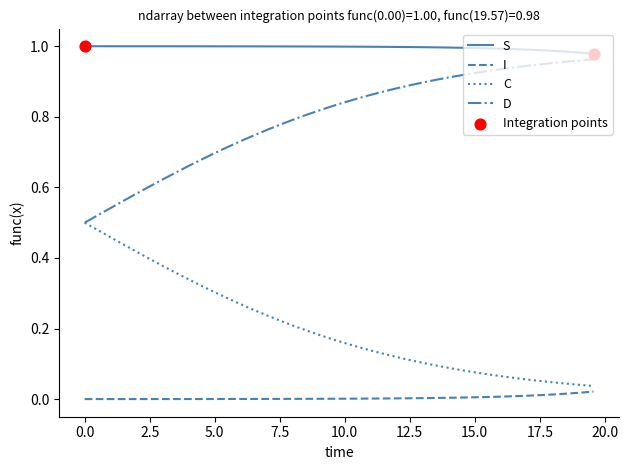

True or false: C and S intersect in this chart.

False